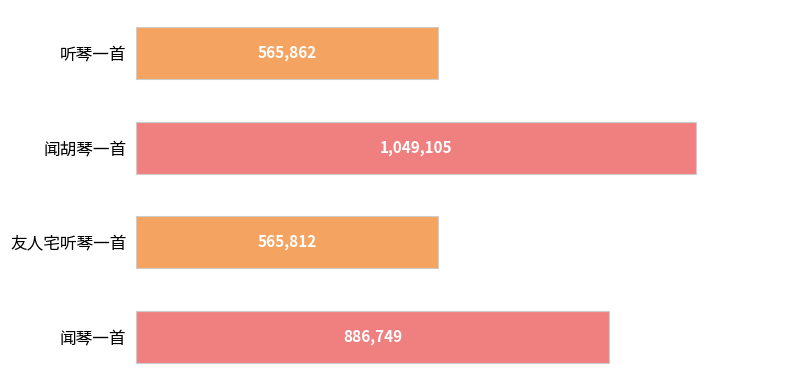

Are the bars horizontal?

Yes